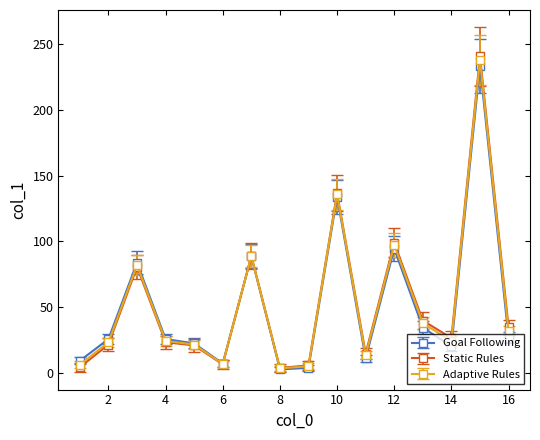

What is the maximum value shown in the chart?

240.7